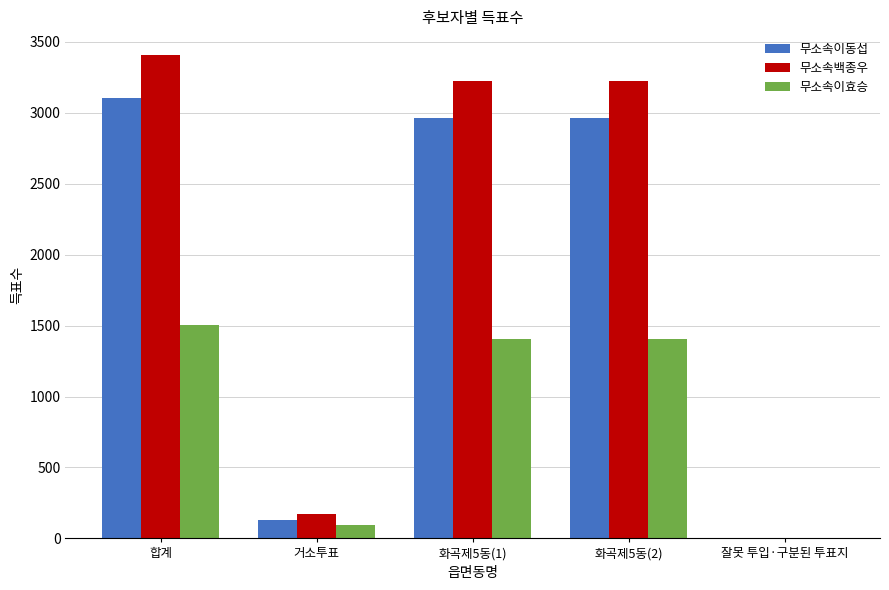

Which series has the largest range (max minus min)?

무소속백종우